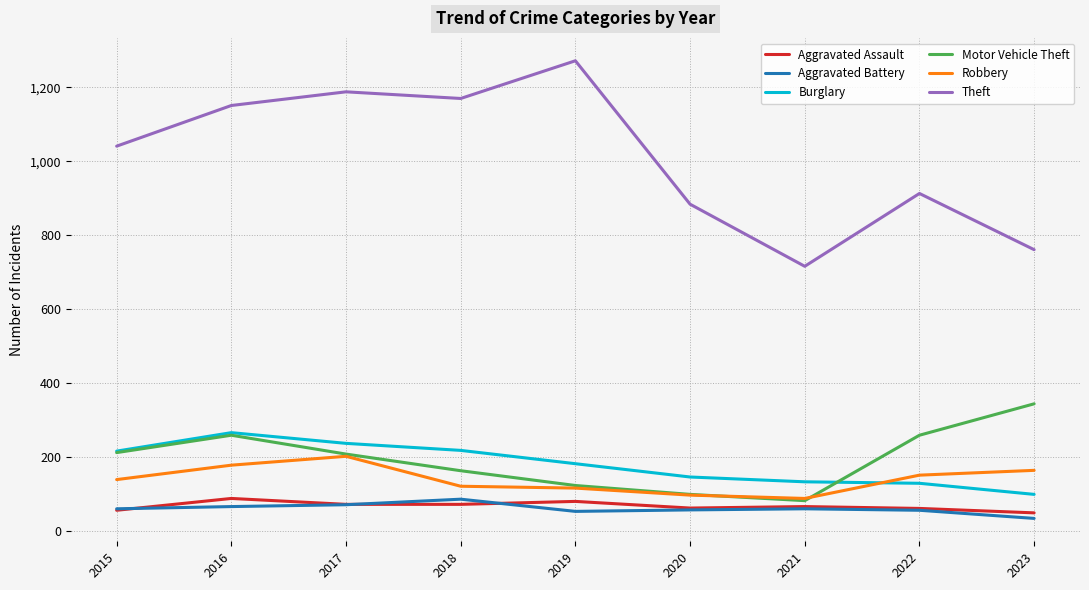

What is the approximate value of Aggravated Assault at 2019, to the nearest 10?

80